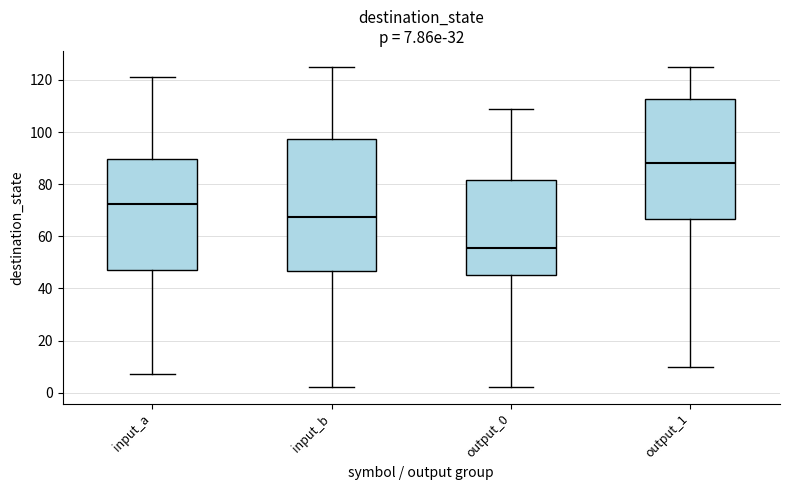

Which box has the highest median line?

output_1